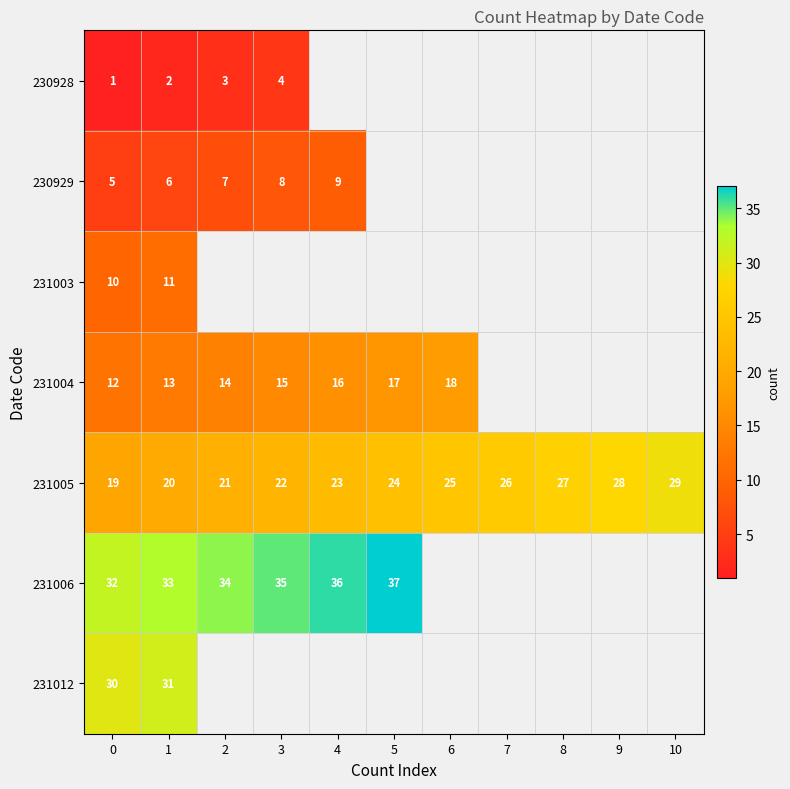

Count the number of data series in this chart.

7